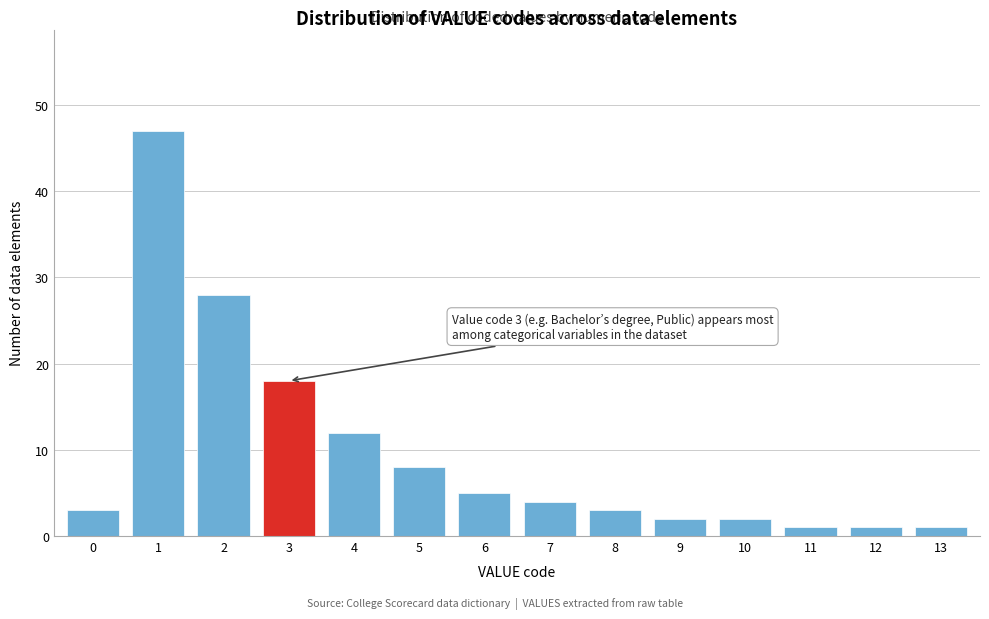

Reading left to right, list all the values displayed in this chart.

3	47	28	18	12	8	5	4	3	2	2	1	1	1